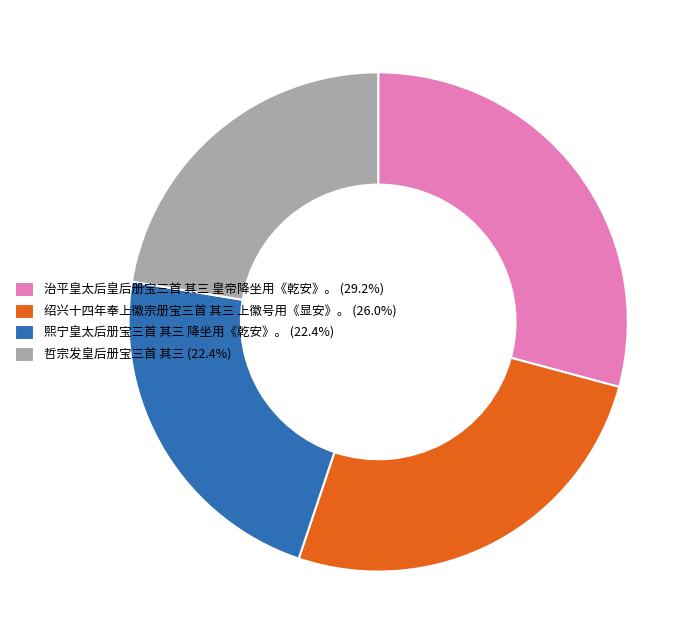

Do 绍兴十四年奉上徽宗册宝三首 其三 上徽号用《显安》。 (26.0%) and 熙宁皇太后册宝三首 其三 降坐用《乾安》。 (22.4%) together represent more than half of the pie?

No